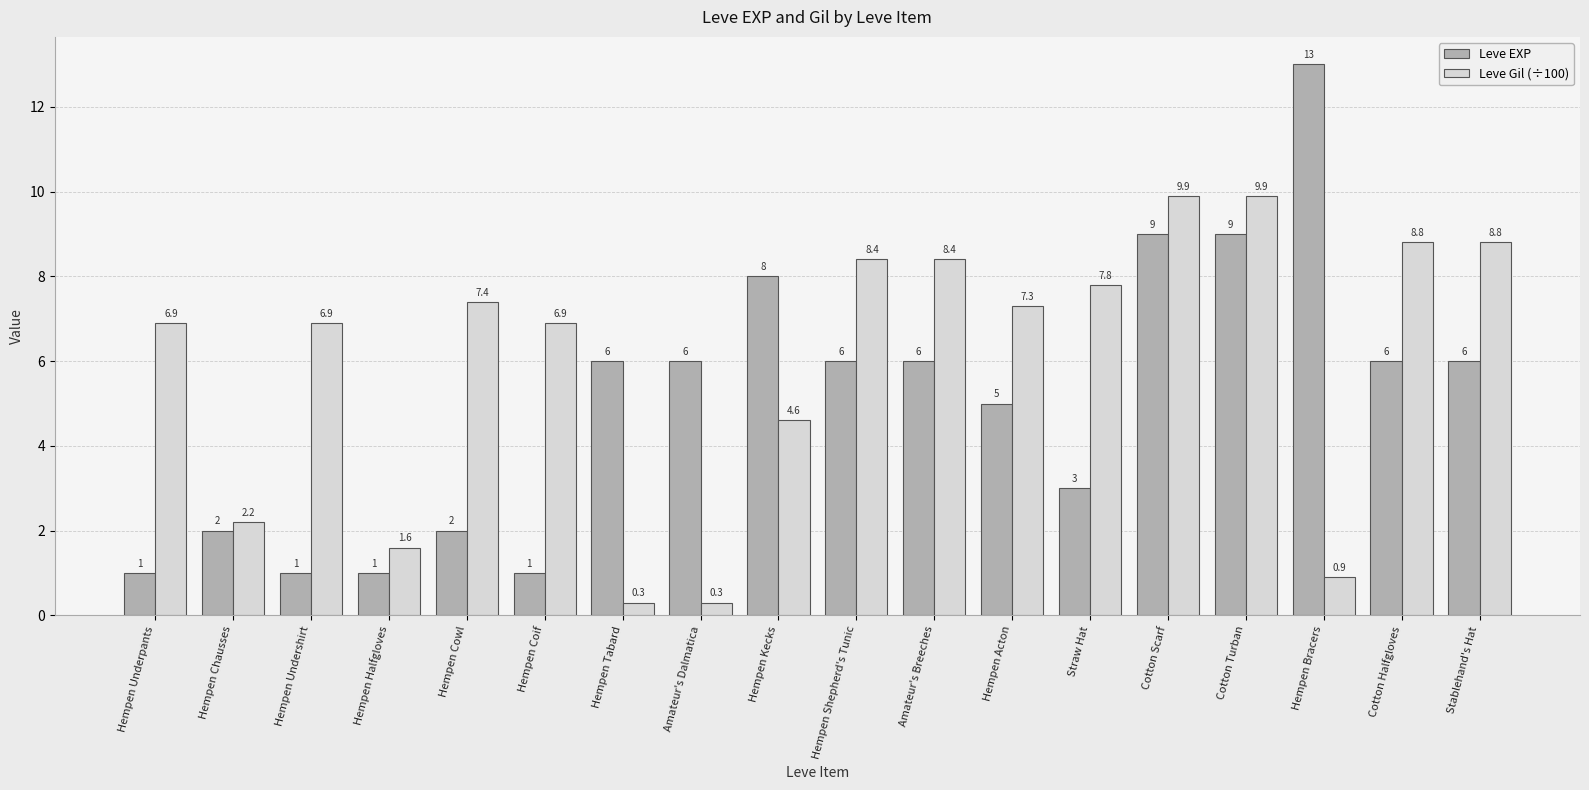

Reading left to right, transcribe all the data shown in this chart.

Leve EXP: 1.0	2.0	1.0	1.0	2.0	1.0	6.0	6.0	8.0	6.0	6.0	5.0	3.0	9.0	9.0	13.0	6.0	6.0
Leve Gil (÷100): 6.9	2.2	6.9	1.6	7.4	6.9	0.3	0.3	4.6	8.4	8.4	7.3	7.8	9.9	9.9	0.9	8.8	8.8